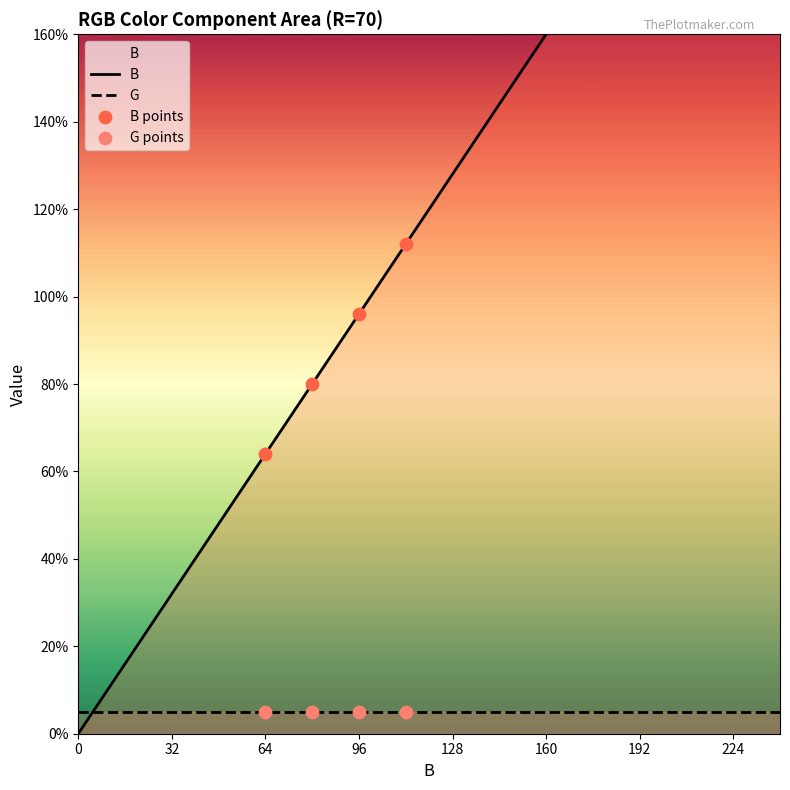

Which has a higher value, 70 or 30?

70